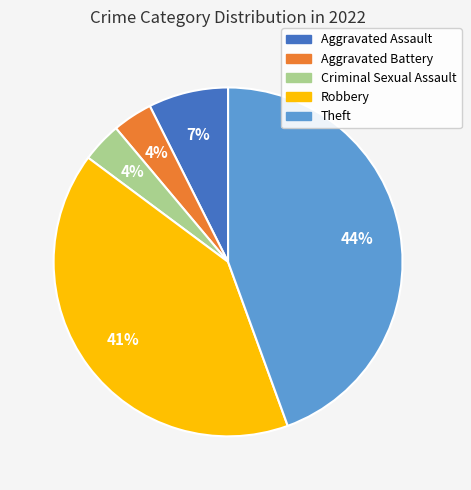

What is the ratio of the value at Robbery to the value at Theft?

0.9